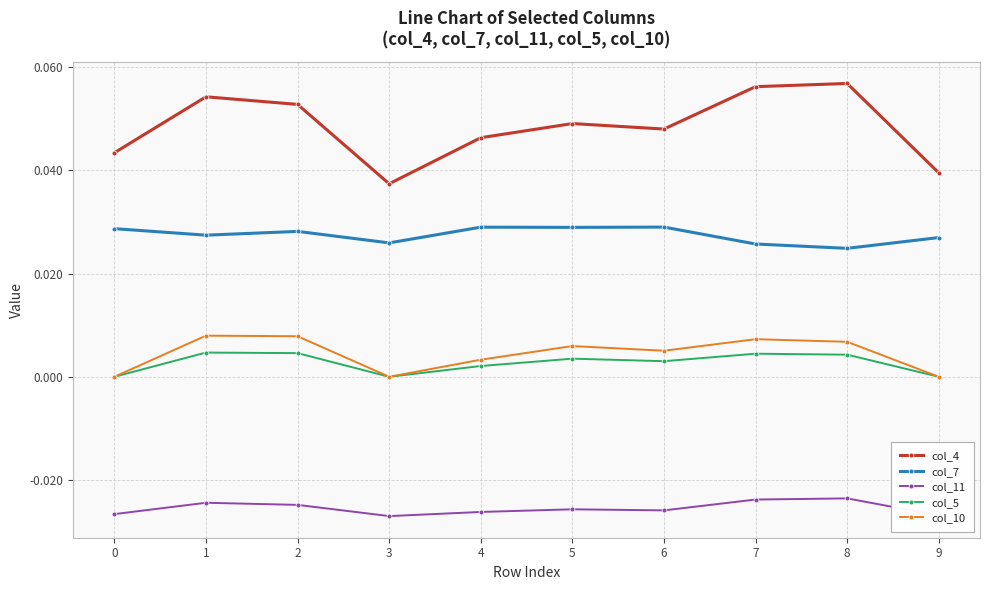

Count the number of categories in the chart.

10